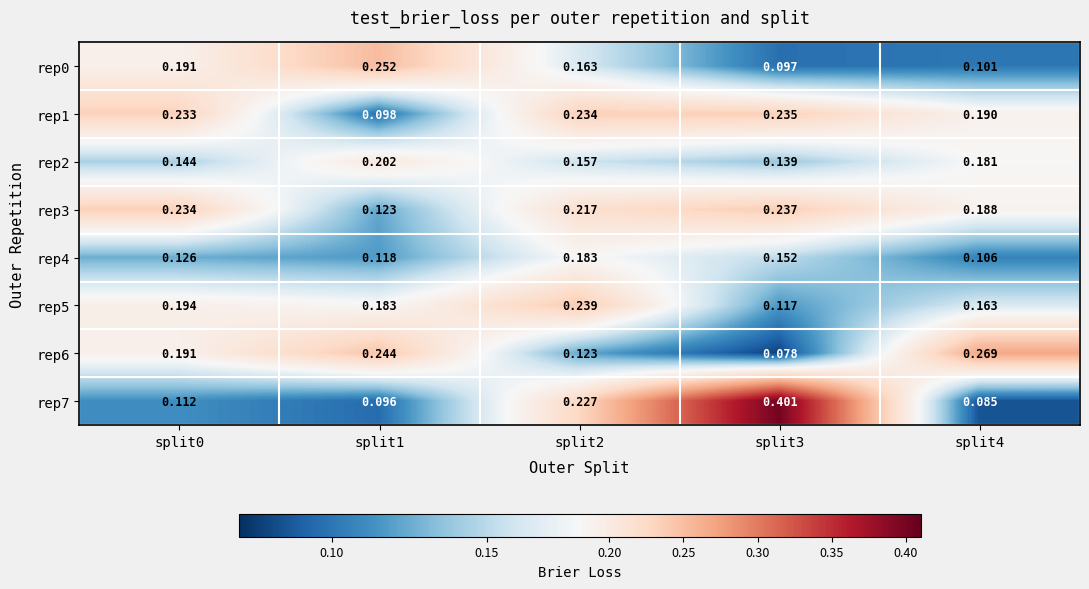

Is the value of rep6 at split4 greater than the value of rep3 at split1?

Yes